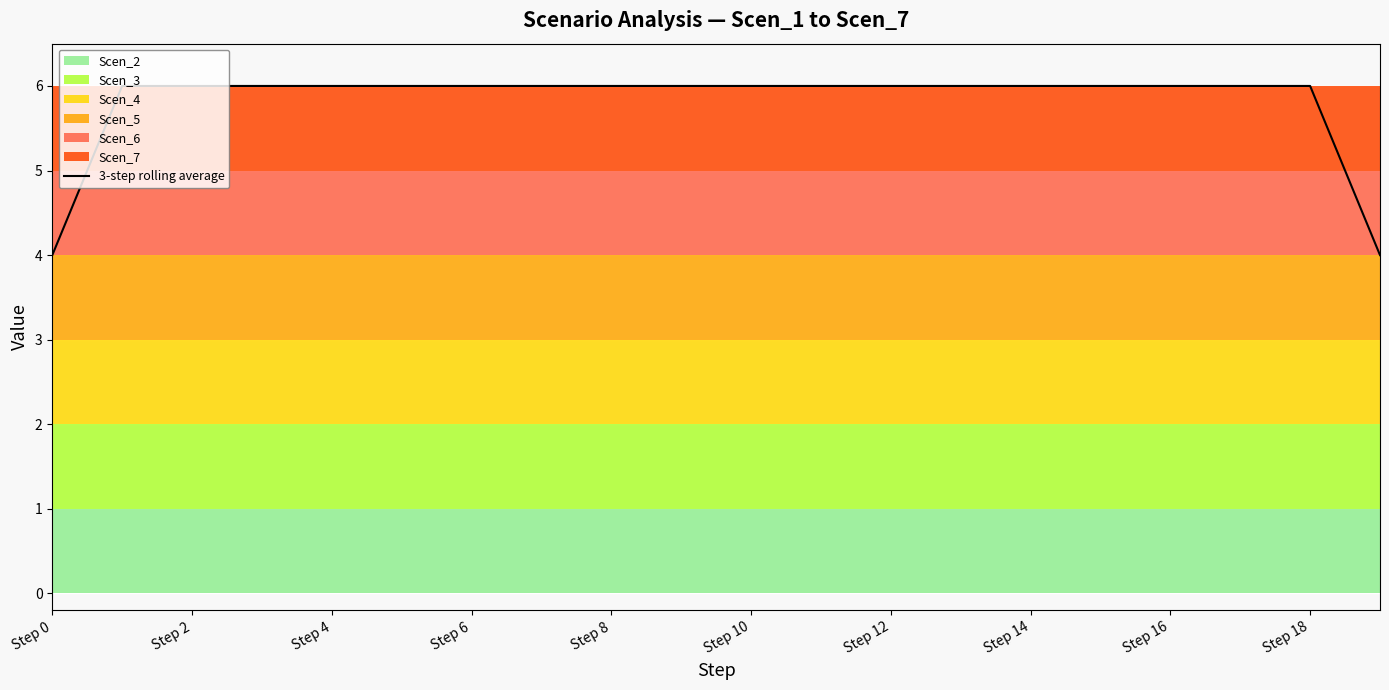

Count the values in the range 6 to 7.

18